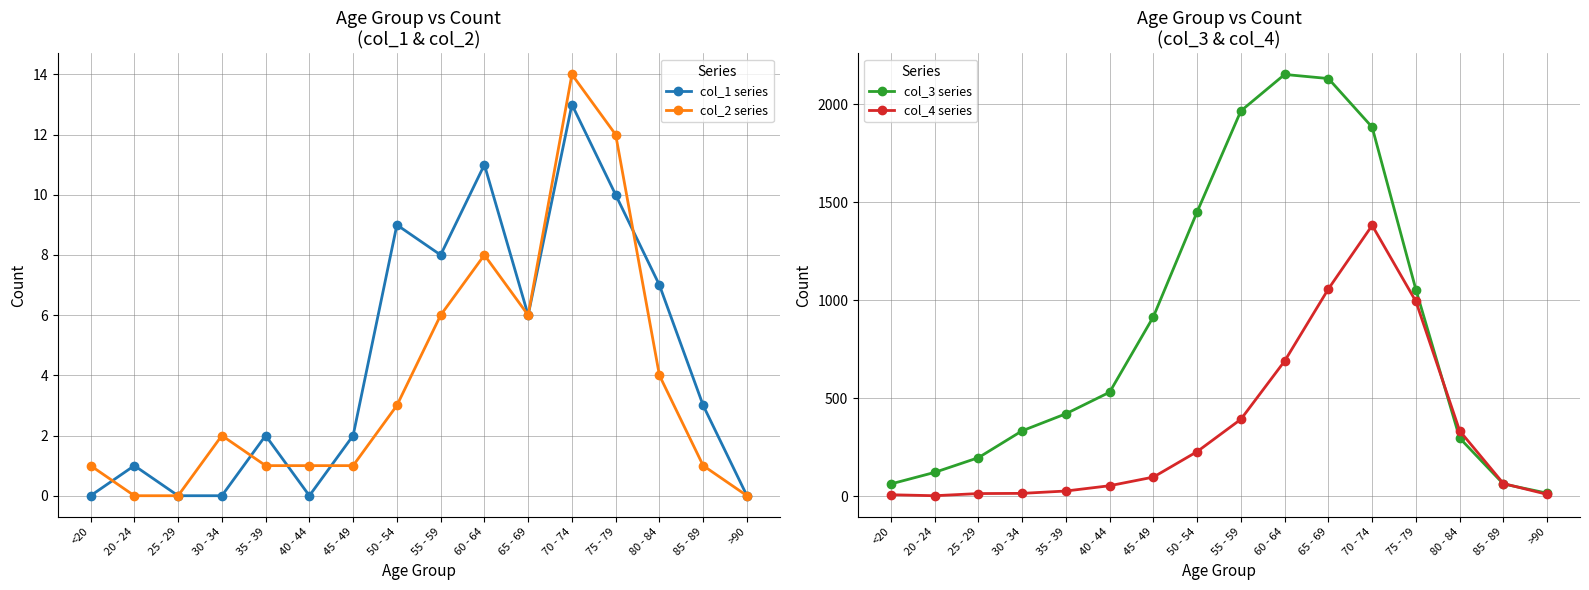

Reading left to right, extract all data points from this chart.

col_1 series: <20=0	20 - 24=1	25 - 29=0	30 - 34=0	35 - 39=2	40 - 44=0	45 - 49=2	50 - 54=9	55 - 59=8	60 - 64=11	65 - 69=6	70 - 74=13	75 - 79=10	80 - 84=7	85 - 89=3	>90=0
col_2 series: <20=1	20 - 24=0	25 - 29=0	30 - 34=2	35 - 39=1	40 - 44=1	45 - 49=1	50 - 54=3	55 - 59=6	60 - 64=8	65 - 69=6	70 - 74=14	75 - 79=12	80 - 84=4	85 - 89=1	>90=0
col_3 series: <20=62	20 - 24=121	25 - 29=196	30 - 34=333	35 - 39=420	40 - 44=530	45 - 49=915	50 - 54=1450	55 - 59=1965	60 - 64=2151	65 - 69=2130	70 - 74=1882	75 - 79=1053	80 - 84=296	85 - 89=62	>90=15
col_4 series: <20=7	20 - 24=2	25 - 29=13	30 - 34=14	35 - 39=26	40 - 44=53	45 - 49=97	50 - 54=227	55 - 59=392	60 - 64=689	65 - 69=1057	70 - 74=1381	75 - 79=993	80 - 84=333	85 - 89=64	>90=9